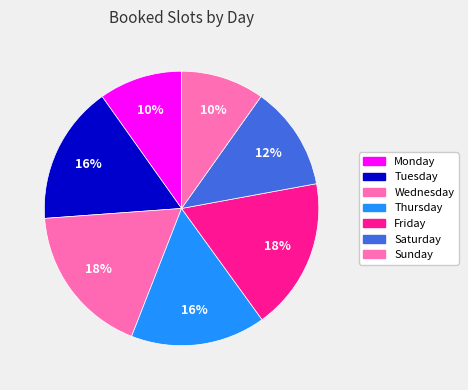

How many slices are in this pie chart?

7